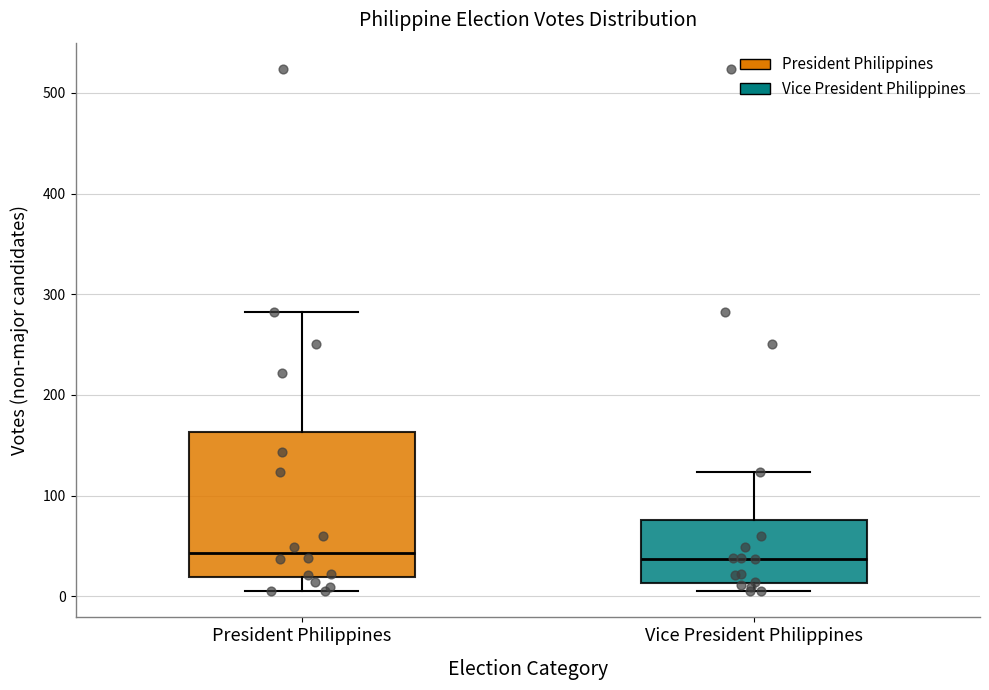

Reading left to right, transcribe this box plot: for each box, give where its median line is, the range the box spans, and where its two whiskers end, as read against the y-axis. The values are not printed on the chart, so give them approximately, as read against the axis.

President Philippines: median 40, box 20 to 160, whiskers 10 to 280
Vice President Philippines: median 40, box 10 to 80, whiskers 10 (just below the box's lower edge) to 120